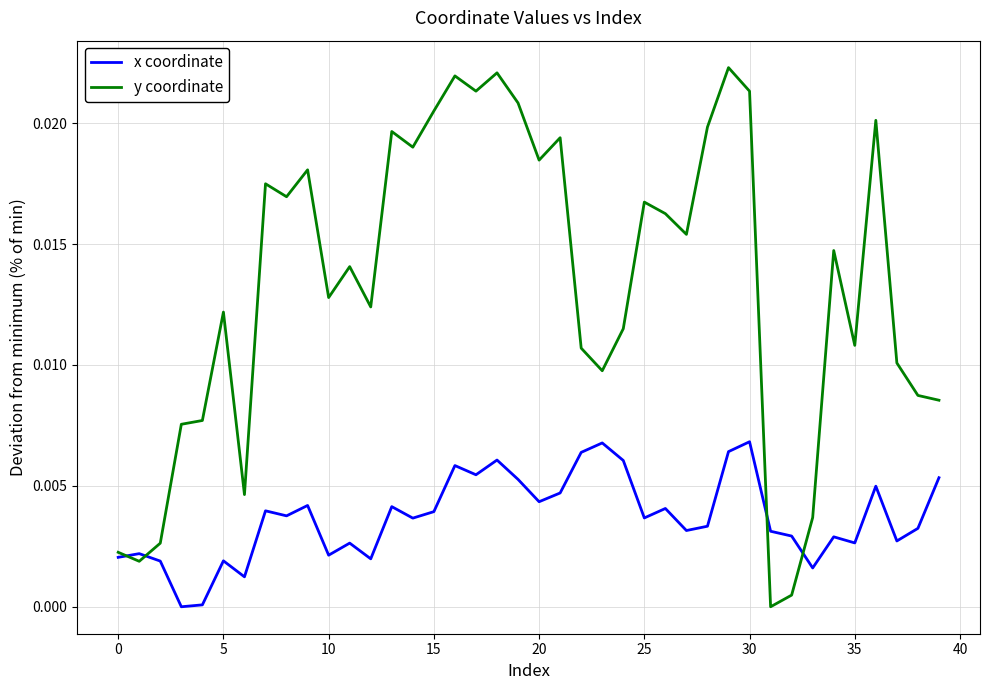

Which series has the widest spread of values?

y coordinate